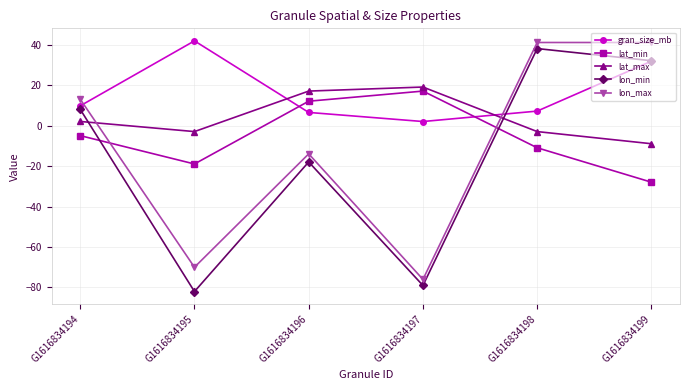

List the series in order of their overall mean, highest first.

gran_size_mb, lat_max, lat_min, lon_max, lon_min